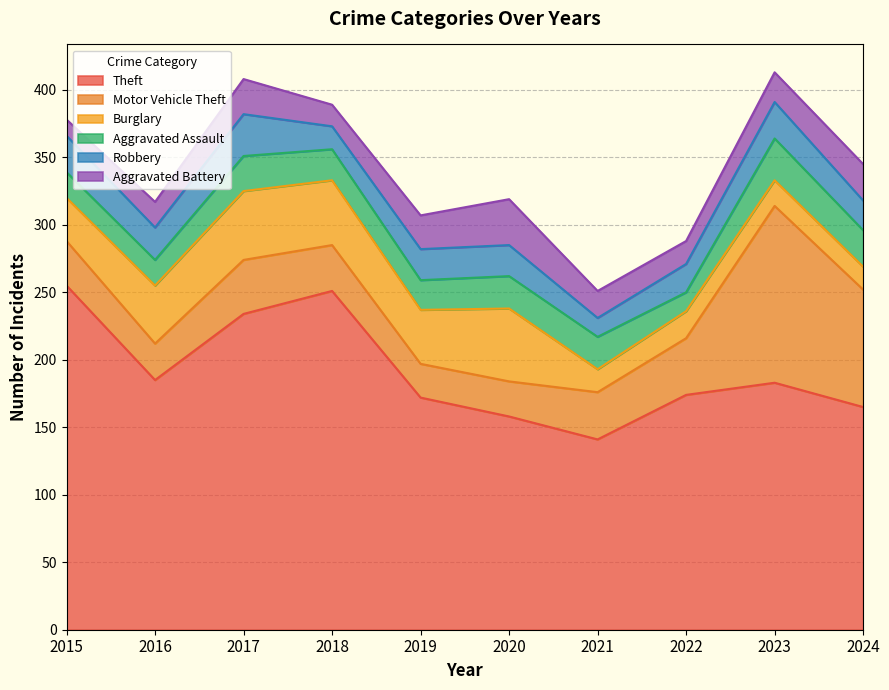

Reading left to right, transcribe all the data shown in this chart.

Theft: 2015=255	2016=185	2017=234	2018=251	2019=172	2020=158	2021=141	2022=174	2023=183	2024=165
Motor Vehicle Theft: 2015=33	2016=27	2017=40	2018=34	2019=25	2020=26	2021=35	2022=42	2023=131	2024=87
Burglary: 2015=32	2016=43	2017=51	2018=48	2019=40	2020=54	2021=17	2022=20	2023=19	2024=17
Aggravated Assault: 2015=19	2016=19	2017=26	2018=23	2019=22	2020=24	2021=24	2022=14	2023=31	2024=27
Robbery: 2015=27	2016=24	2017=31	2018=17	2019=23	2020=23	2021=14	2022=21	2023=27	2024=22
Aggravated Battery: 2015=12	2016=19	2017=26	2018=16	2019=25	2020=34	2021=20	2022=17	2023=22	2024=27